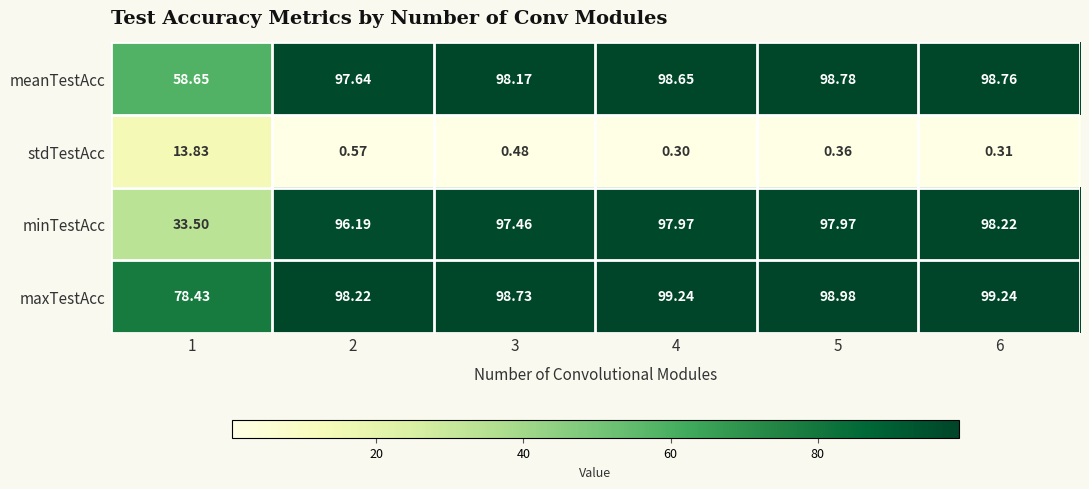

At 2, list the series in order from largest to smallest.

maxTestAcc, meanTestAcc, minTestAcc, stdTestAcc